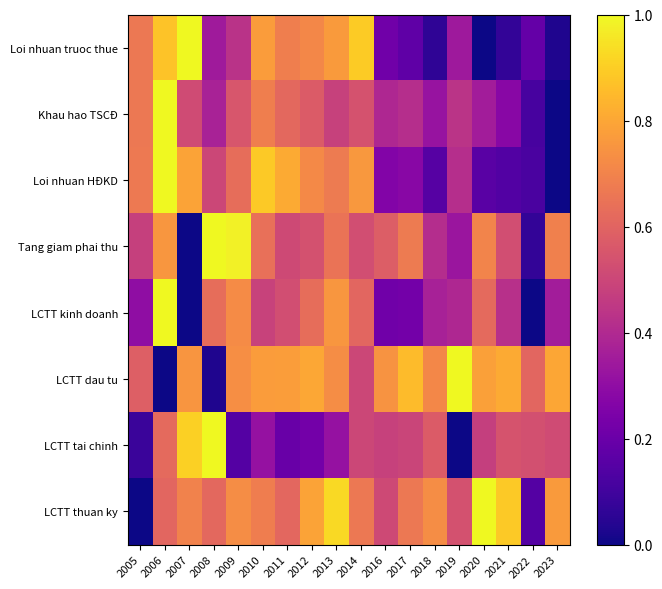

How many distinct data groups are displayed?

8